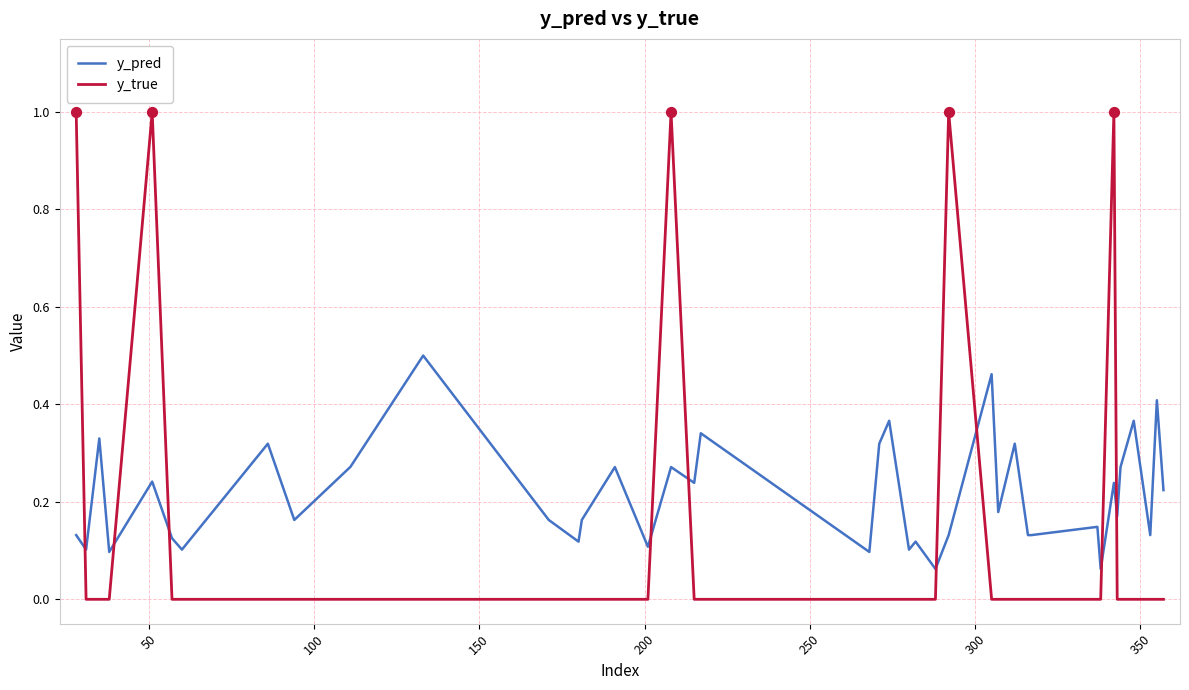

Which series has the widest spread of values?

y_true